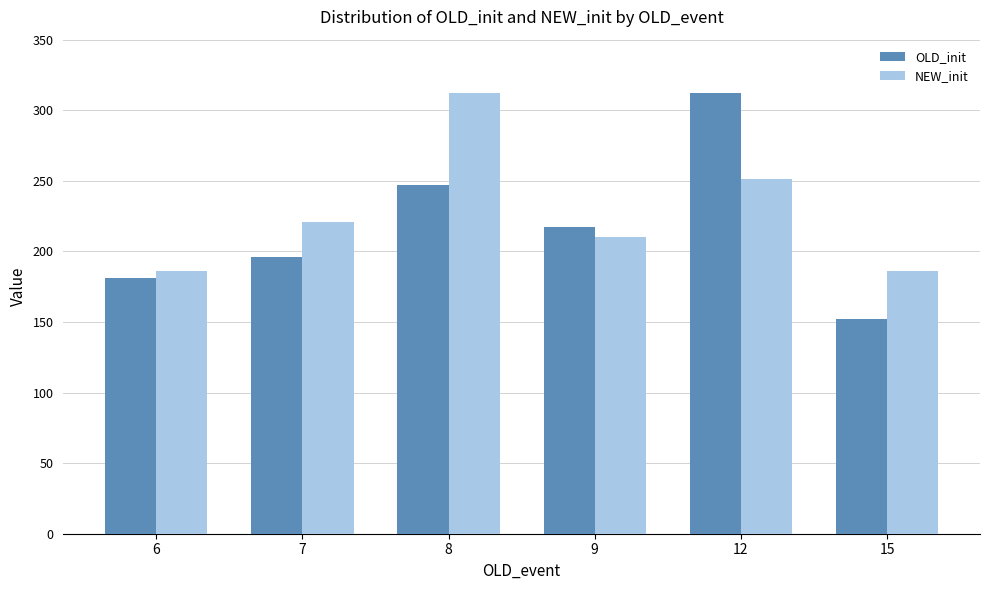

Which series has the largest total across all categories?

NEW_init